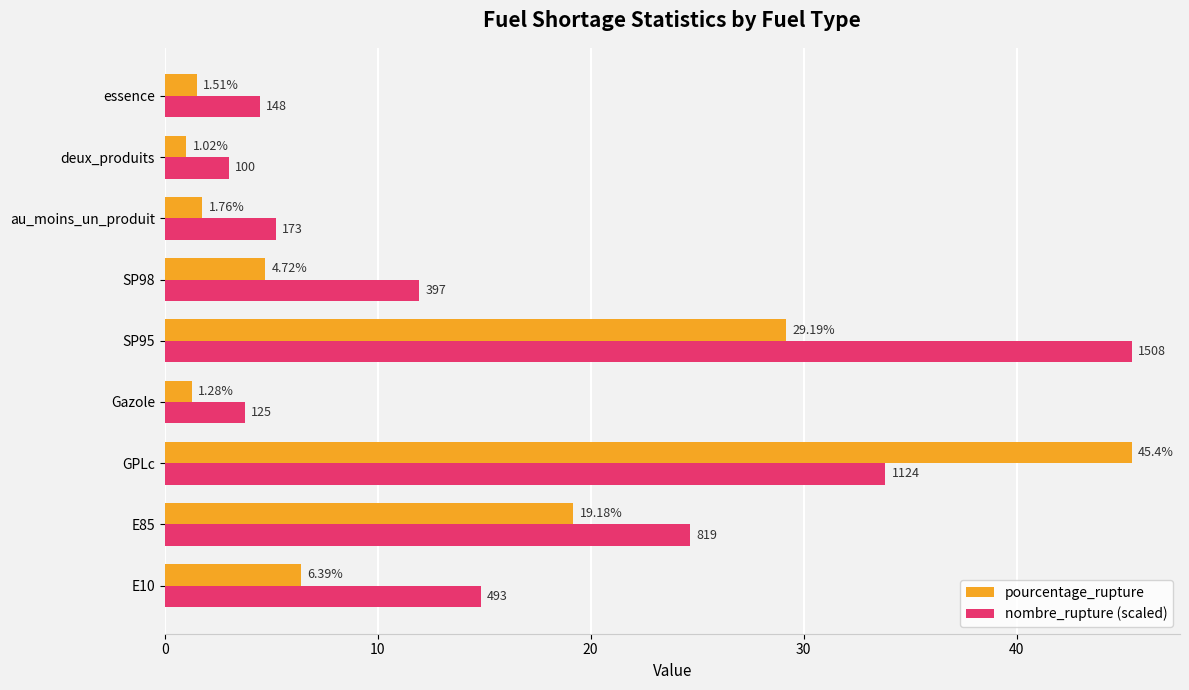

Rank the categories by pourcentage_rupture value from lowest to highest.

deux_produits, Gazole, essence, au_moins_un_produit, SP98, E10, E85, SP95, GPLc